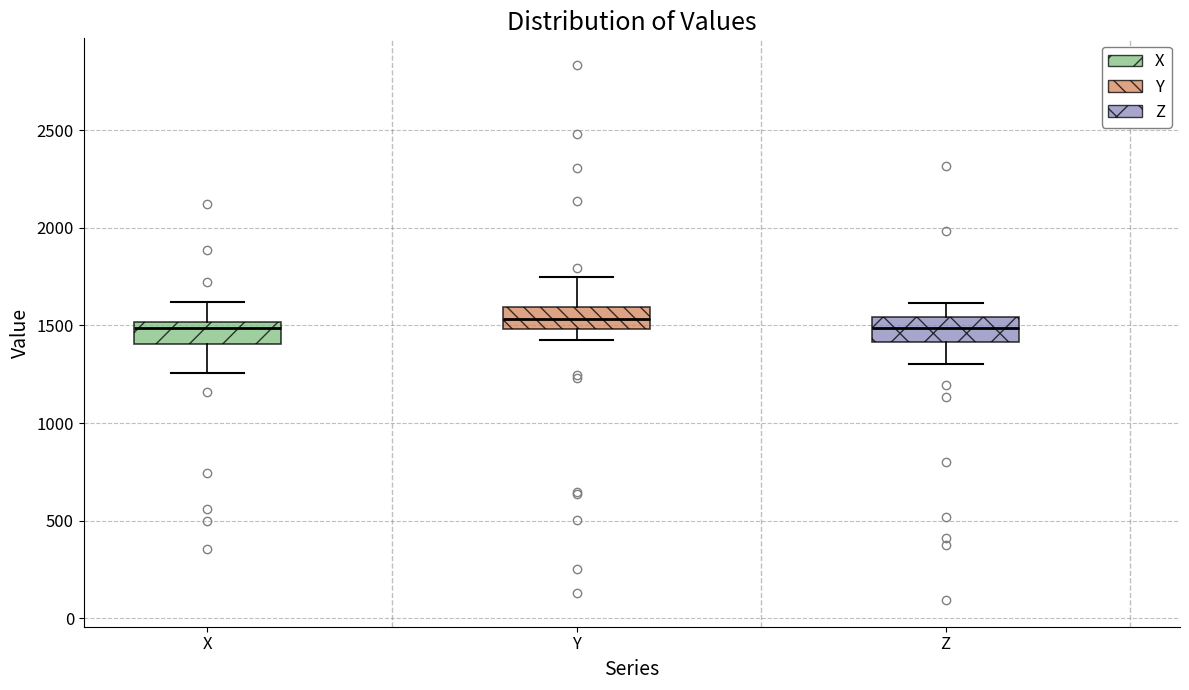

Where is the upper edge of the box for Z on the y-axis? The values are not printed on the chart, so give them approximately, as read against the axis.

1550